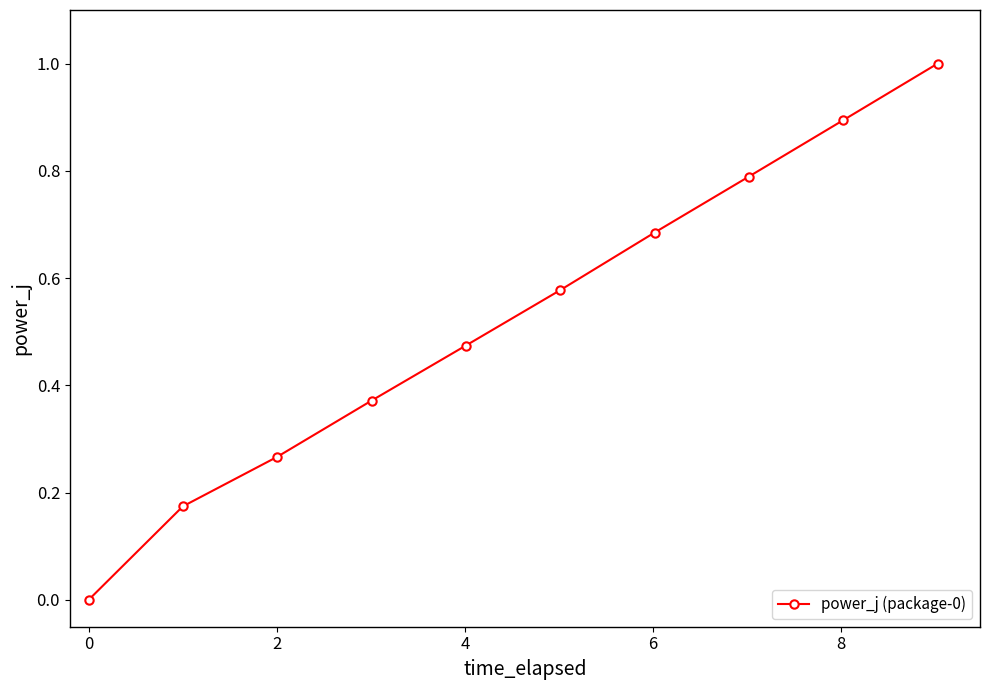

What is the maximum value shown in the chart?

1.0